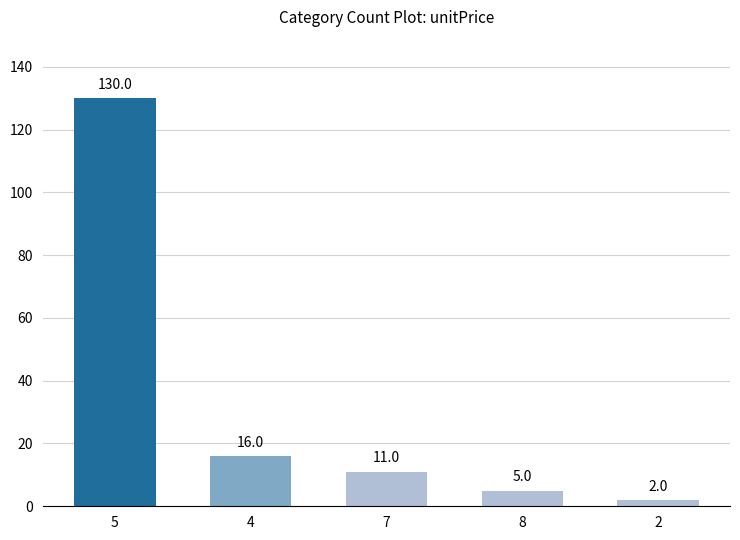

What is the difference between the maximum and second lowest values?

125